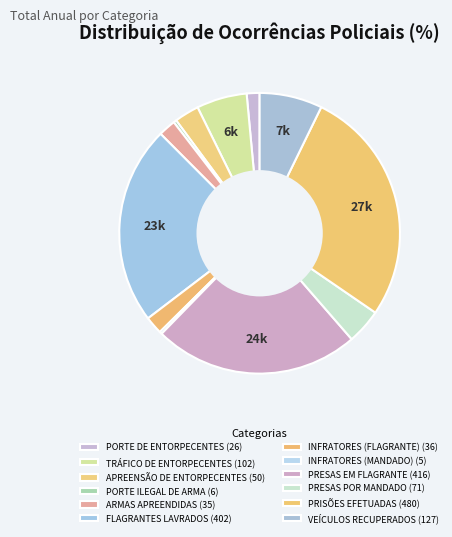

Does any single category account for the majority?

No